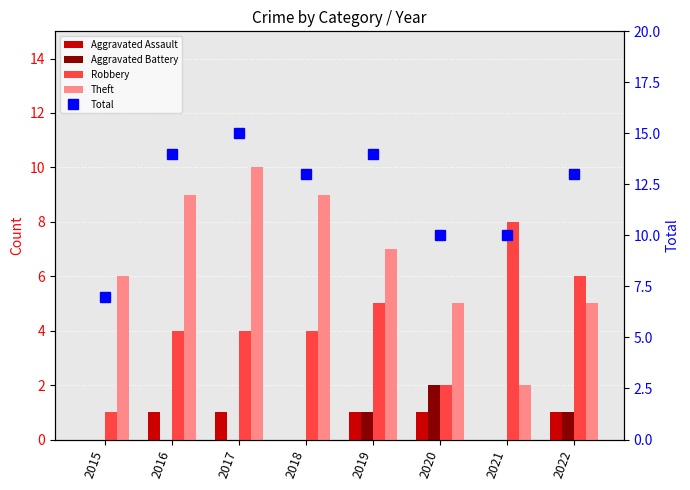

The Total series shows 18 at 2021. True or false?

False